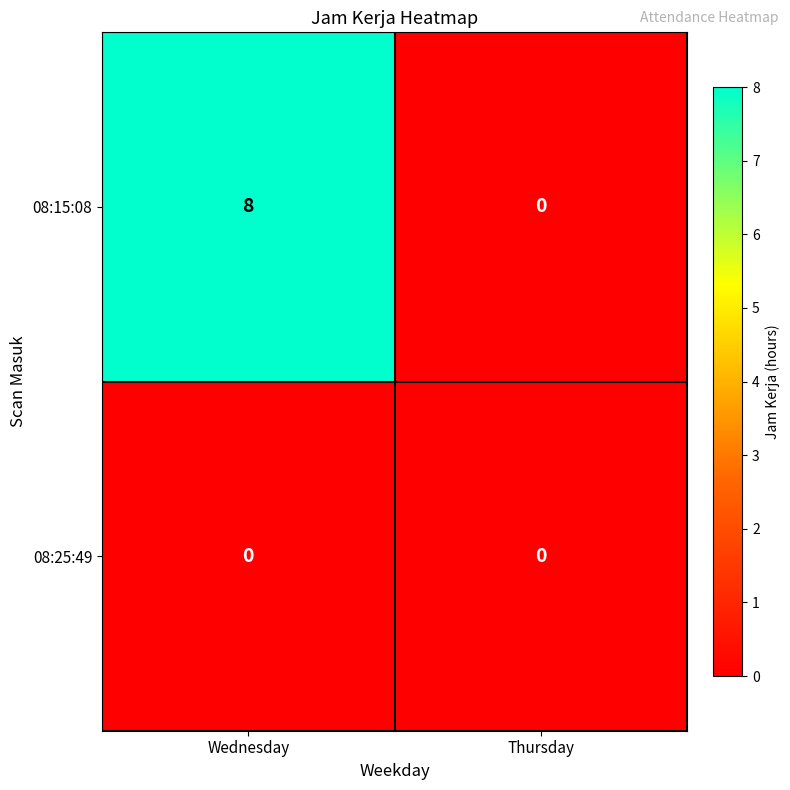

Which series has the largest total across all categories?

08:15:08